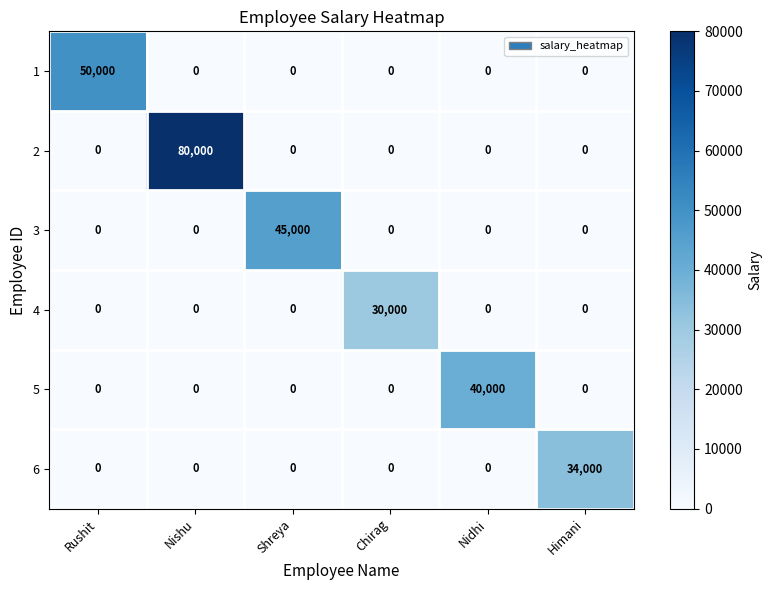

Which category has the highest value across all series?

Nishu